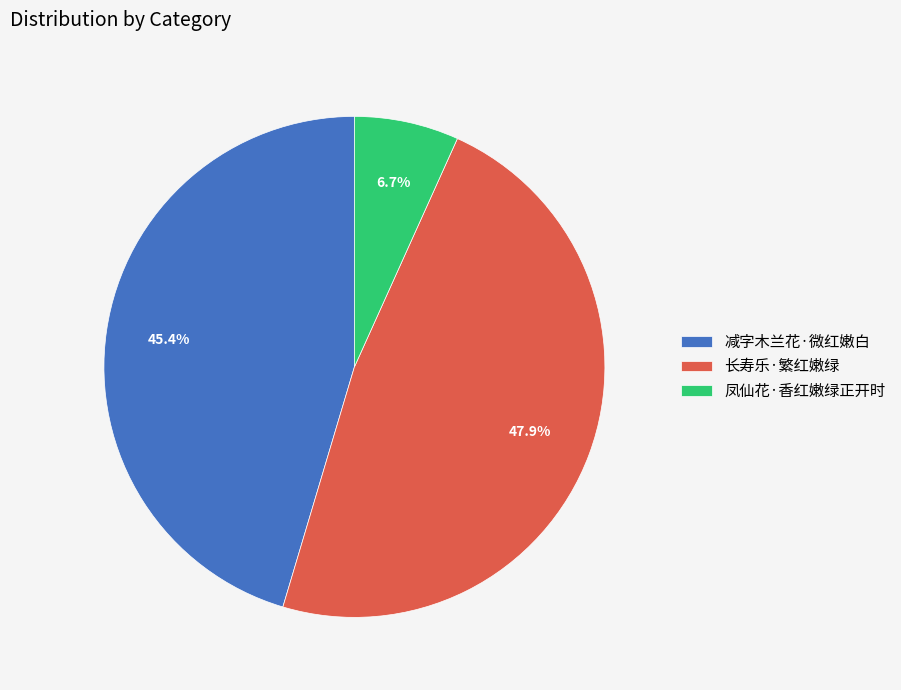

How many slices are in this pie chart?

3